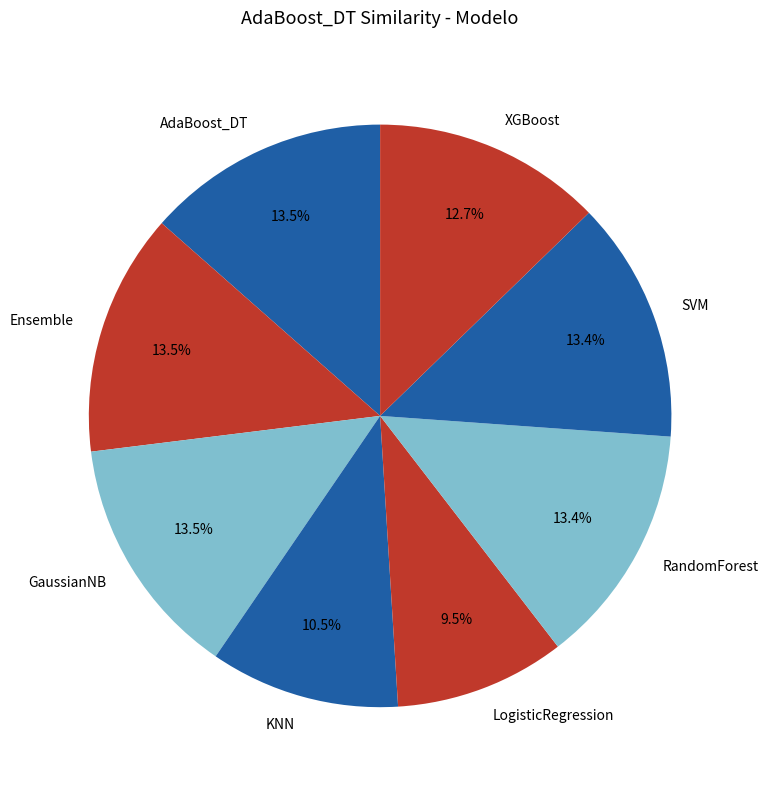

Which has a higher value, XGBoost or KNN?

XGBoost